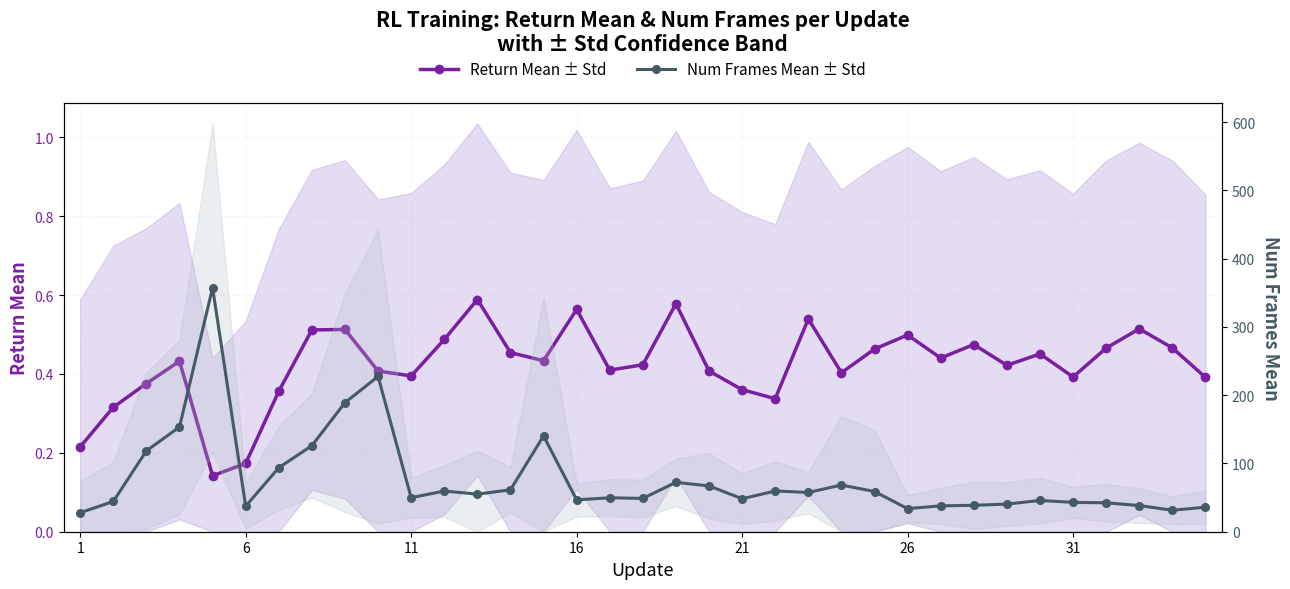

What is the smallest value displayed?

0.1